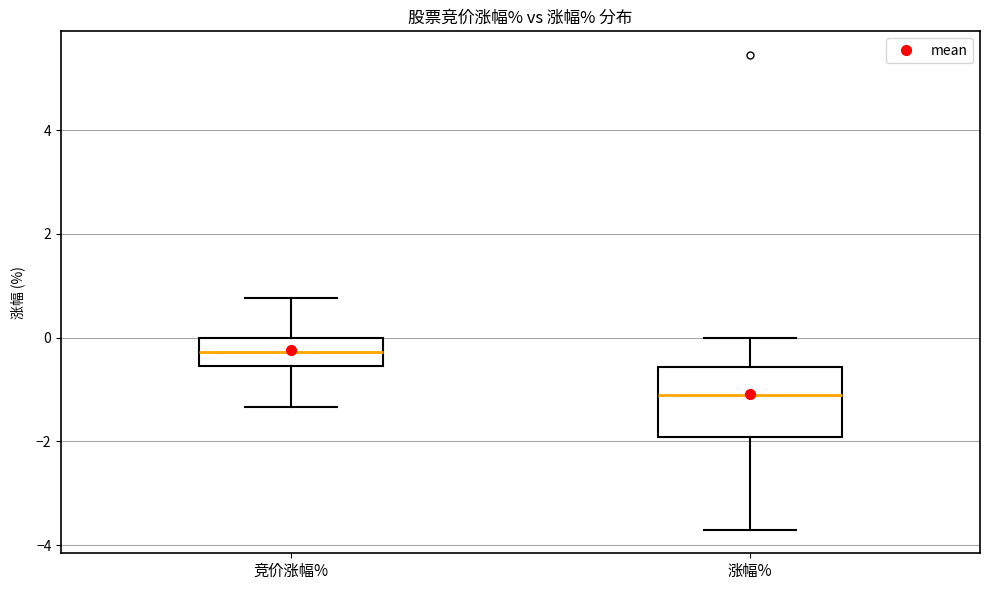

Reading left to right, read every box against the y-axis: the position of its median line, the range the box covers, and the ends of its whiskers. The values are not printed on the chart, so give them approximately, as read against the axis.

竞价涨幅%: median -0.2, box -0.6 to 0.0, whiskers -1.4 to 0.8
涨幅%: median -1.0, box -2.0 to -0.6, whiskers -3.6 to 0.0